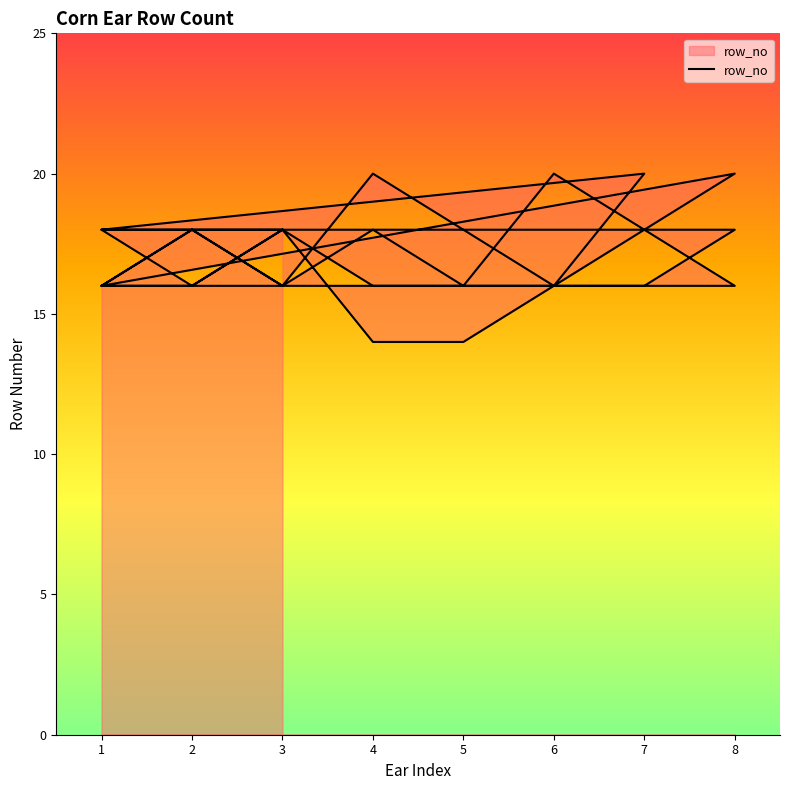

How many data points are less than 18?

17